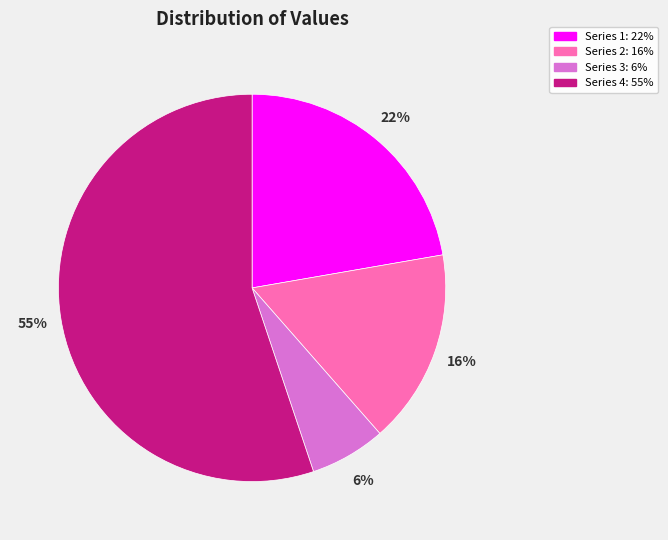

Is there any slice that represents more than half of the pie?

Yes